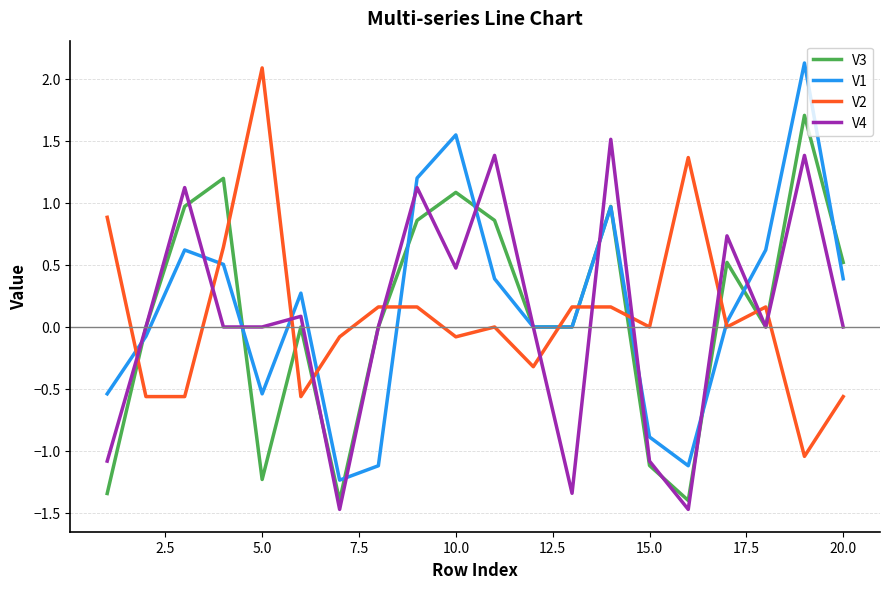

True or false: V2 and V1 cross at least once.

True